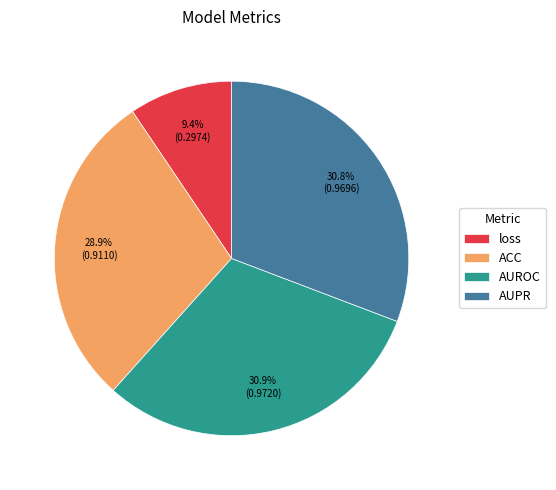

Which has a higher value, ACC or AUPR?

AUPR